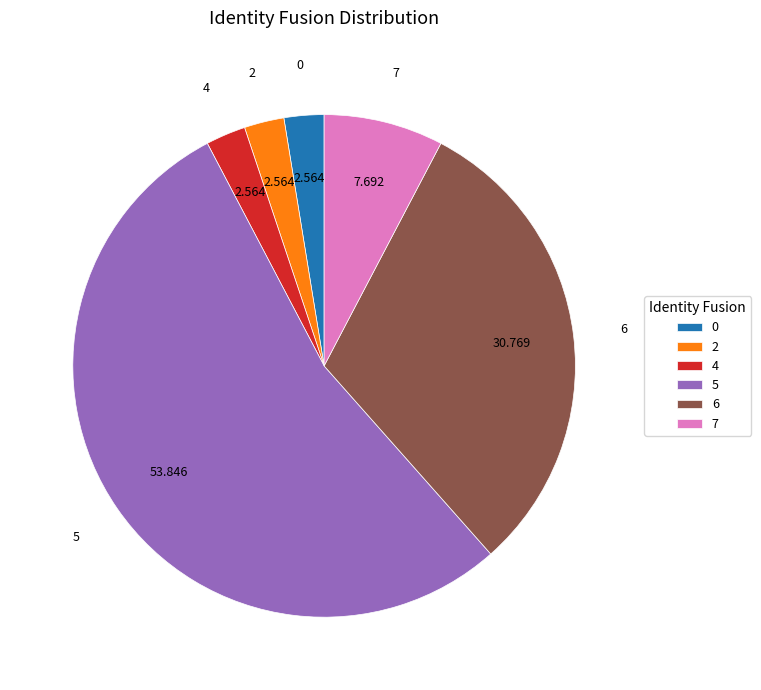

Is there any slice that represents more than half of the pie?

Yes